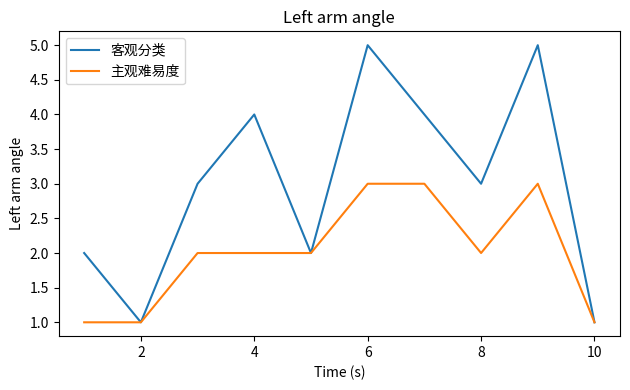

What is the maximum value shown in the chart?

5